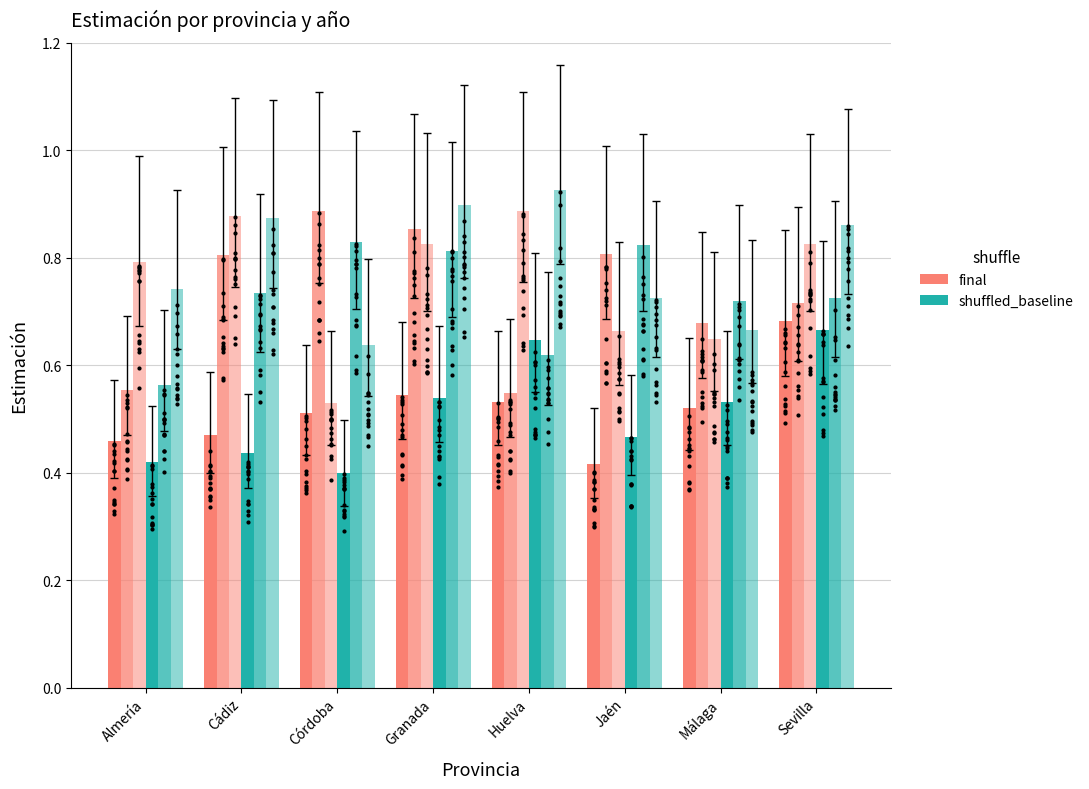

Which series reaches the minimum Y coordinate?

shuffled_baseline